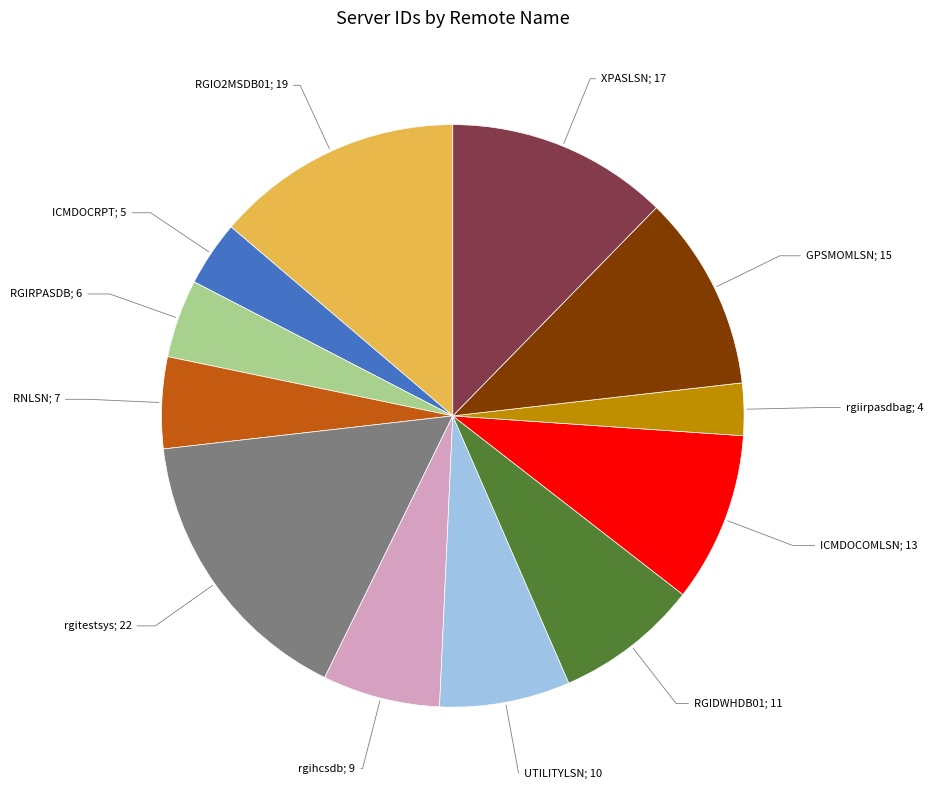

Is there any slice that represents more than half of the pie?

No